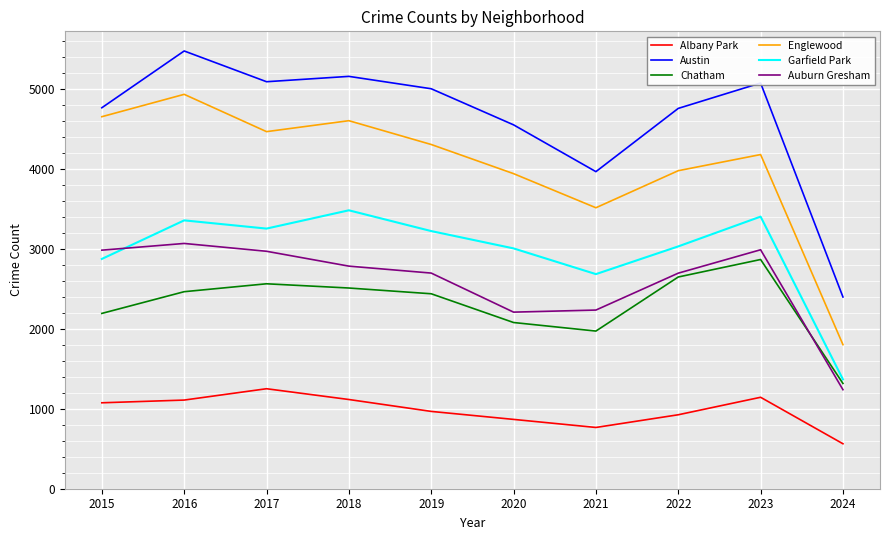

True or false: Englewood and Chatham intersect in this chart.

False